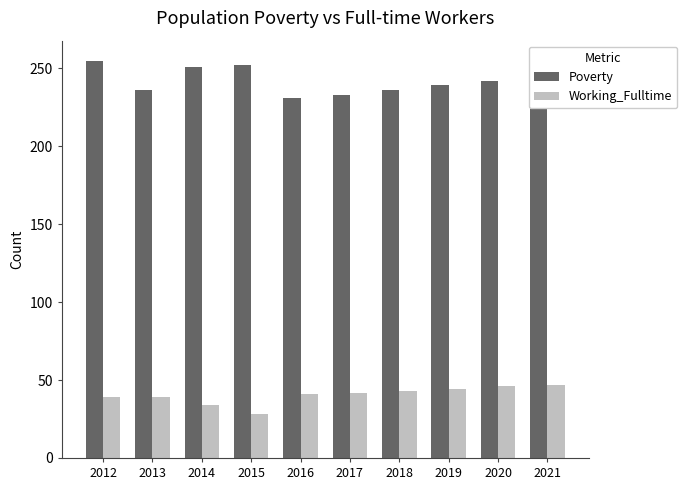

Does the chart contain stacked bars?

No